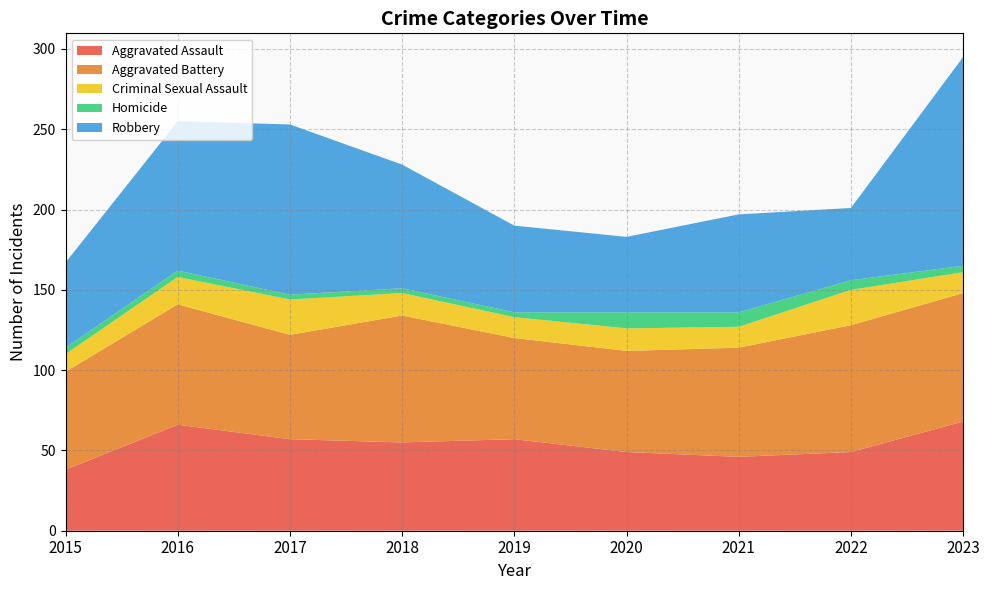

Reading left to right, extract all data points from this chart.

Aggravated Assault: 2015=38	2016=66	2017=57	2018=55	2019=57	2020=49	2021=46	2022=49	2023=68
Aggravated Battery: 2015=61	2016=75	2017=65	2018=79	2019=63	2020=63	2021=68	2022=79	2023=80
Criminal Sexual Assault: 2015=11	2016=17	2017=22	2018=14	2019=13	2020=14	2021=13	2022=22	2023=13
Homicide: 2015=4	2016=4	2017=3	2018=3	2019=3	2020=10	2021=9	2022=6	2023=4
Robbery: 2015=53	2016=93	2017=106	2018=77	2019=54	2020=47	2021=61	2022=45	2023=130